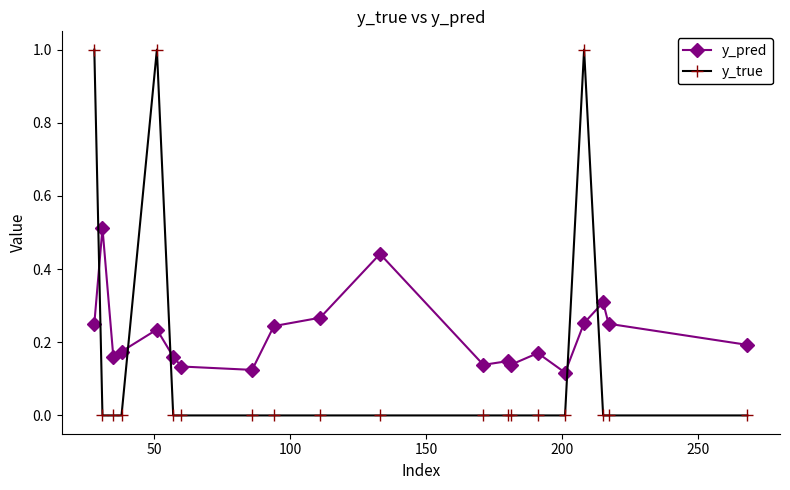

Which series has the widest spread of values?

y_true